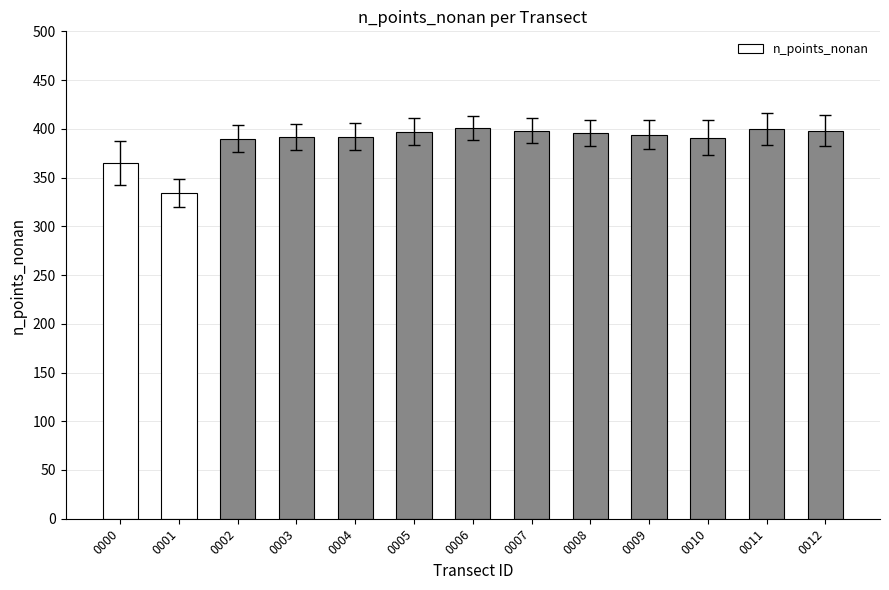

Is it true that the value at 0003 is 392?

True